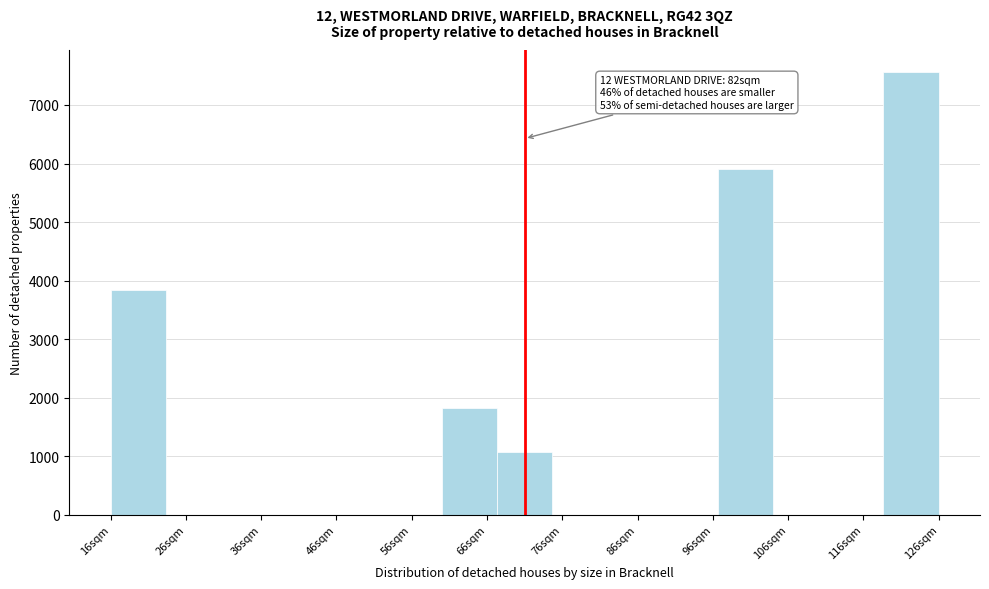

Which range on the x-axis has the tallest bar?

119 to 126